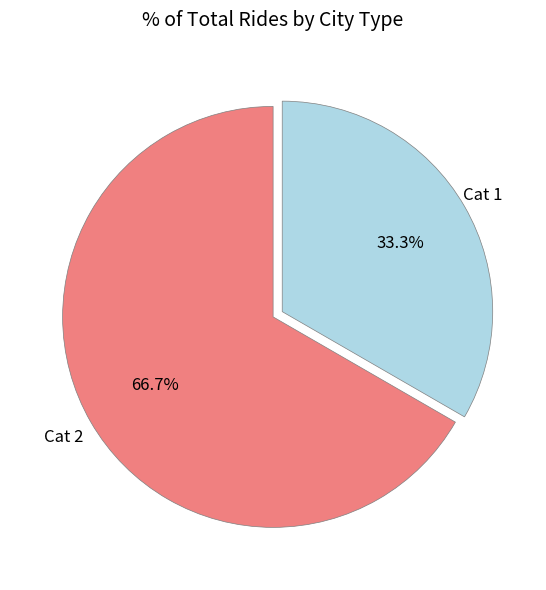

Is there any slice that represents more than half of the pie?

Yes